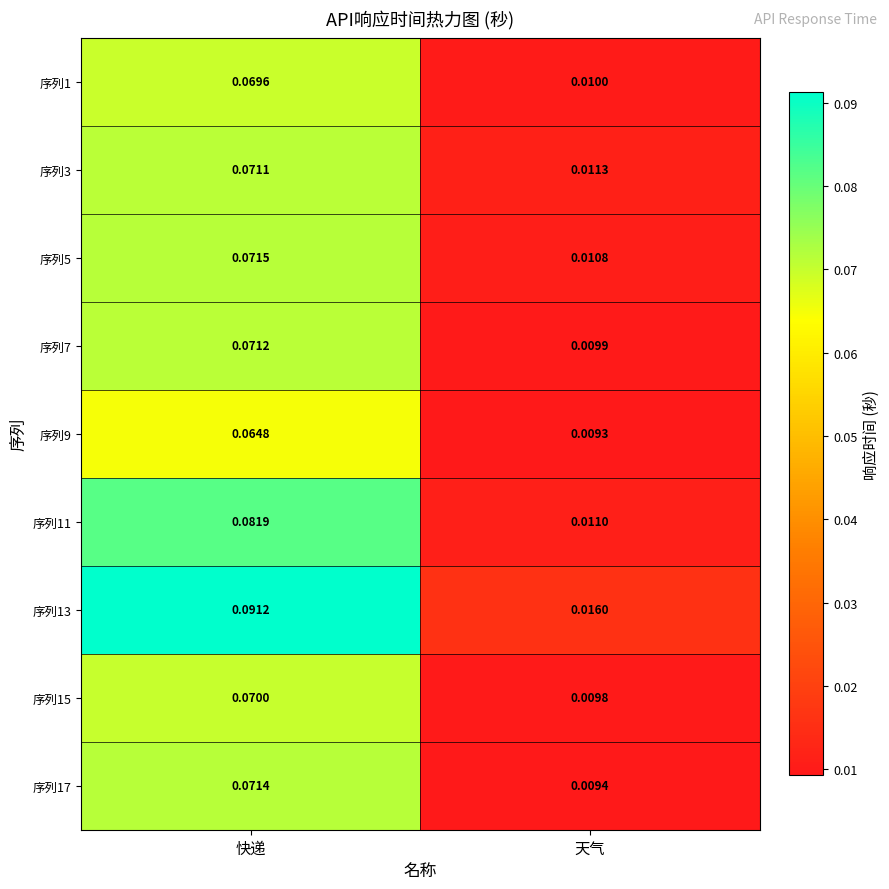

Rank the categories by 序列3 value from highest to lowest.

快递, 天气